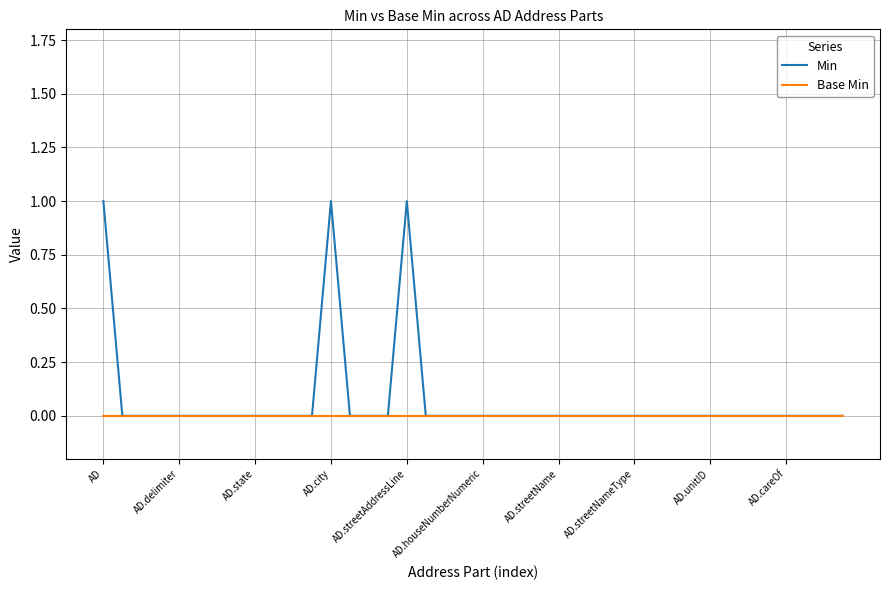

Which series has the widest spread of values?

Min